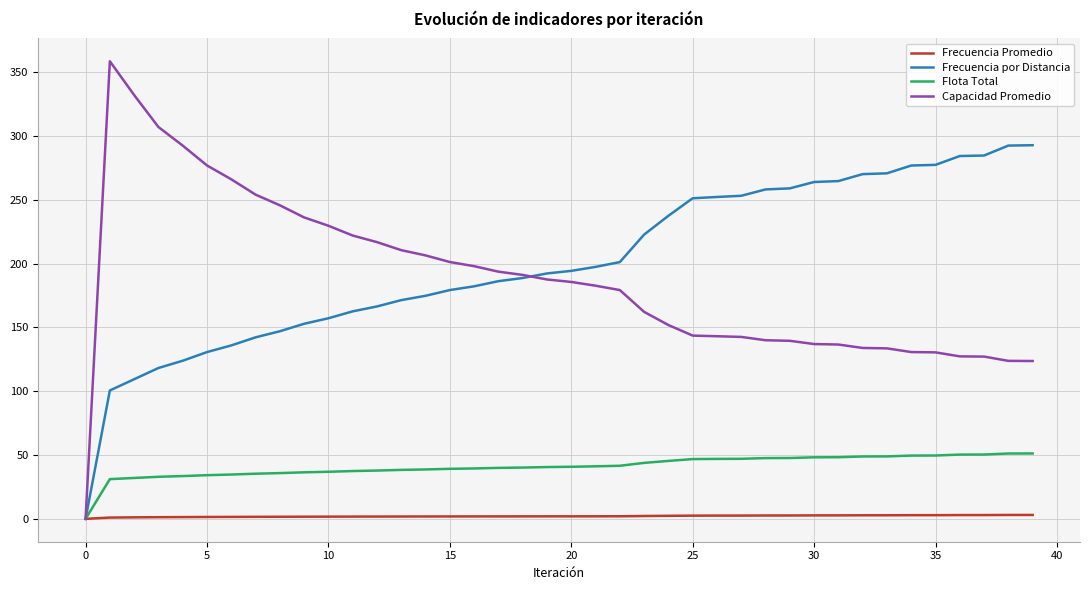

List the series in order of their peak value, lowest first.

Frecuencia Promedio, Flota Total, Frecuencia por Distancia, Capacidad Promedio